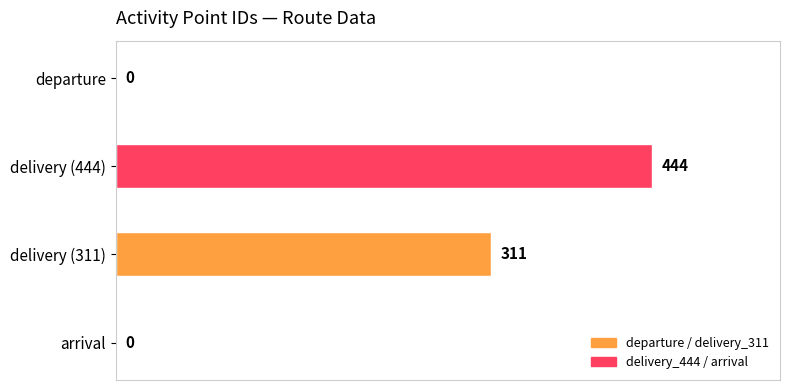

Reading top to bottom, extract all data points from this chart.

departure=0	delivery (444)=444	delivery (311)=311	arrival=0